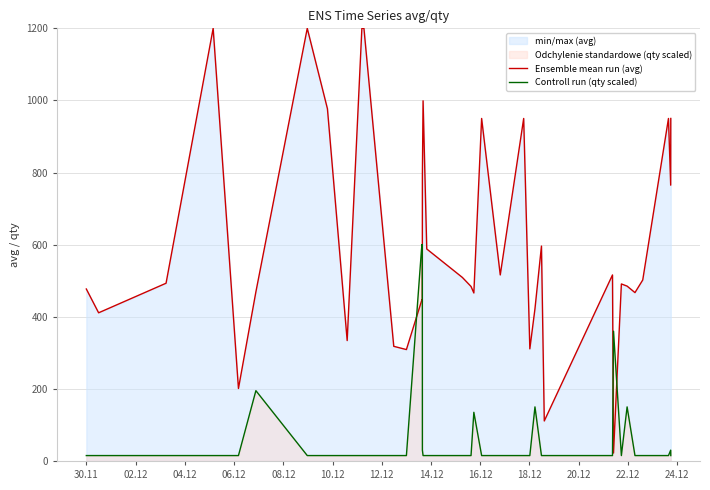

Which series has the largest range (max minus min)?

Ensemble mean run (avg)